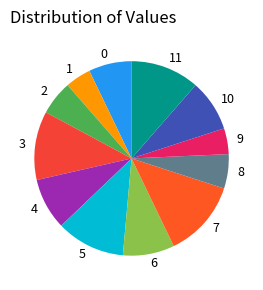

What is the largest slice in the pie chart?

7